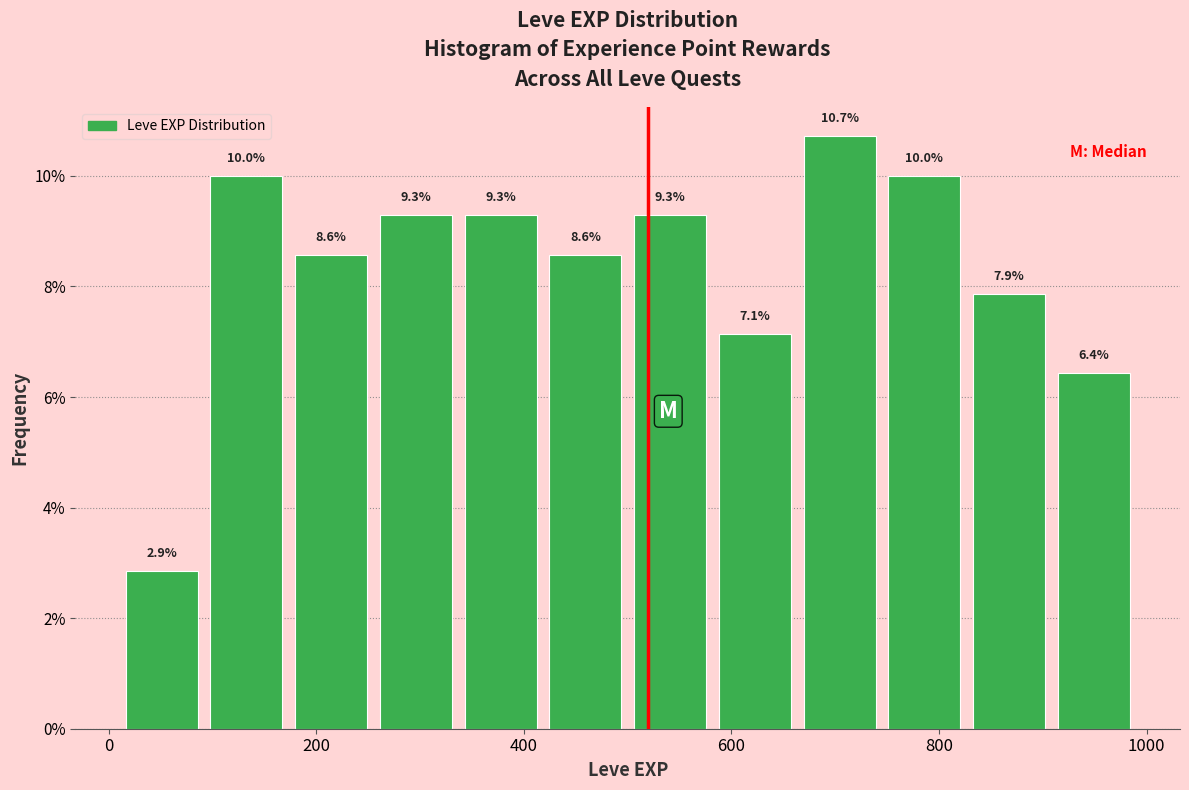

How tall is the bar that spans 500 to 580 on the x-axis? The bar edges are not printed on the chart, so give them approximately, as read against the axis.

9.3